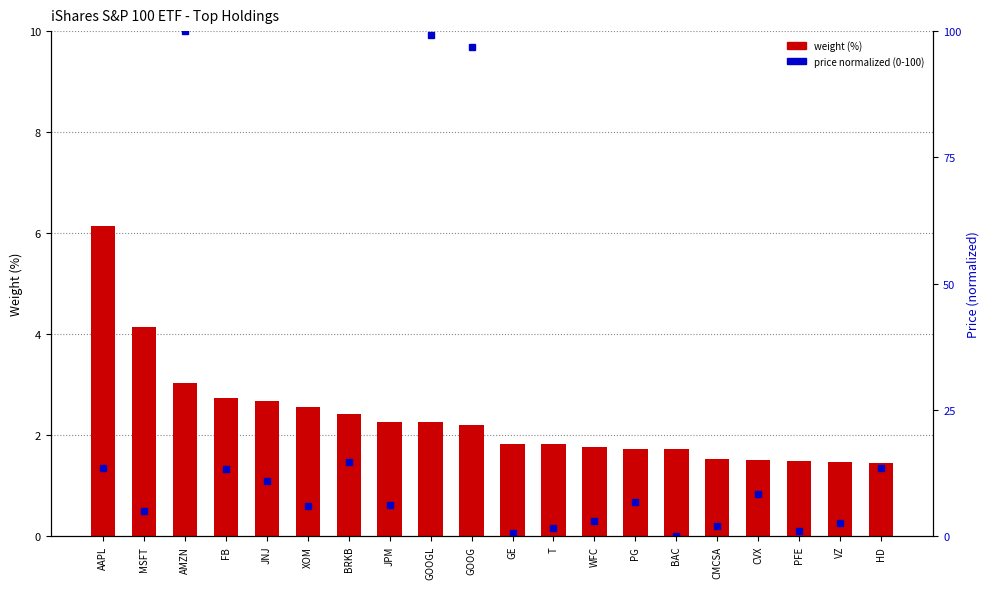

List the series in order of their peak value, highest first.

price (normalized), weight (%)